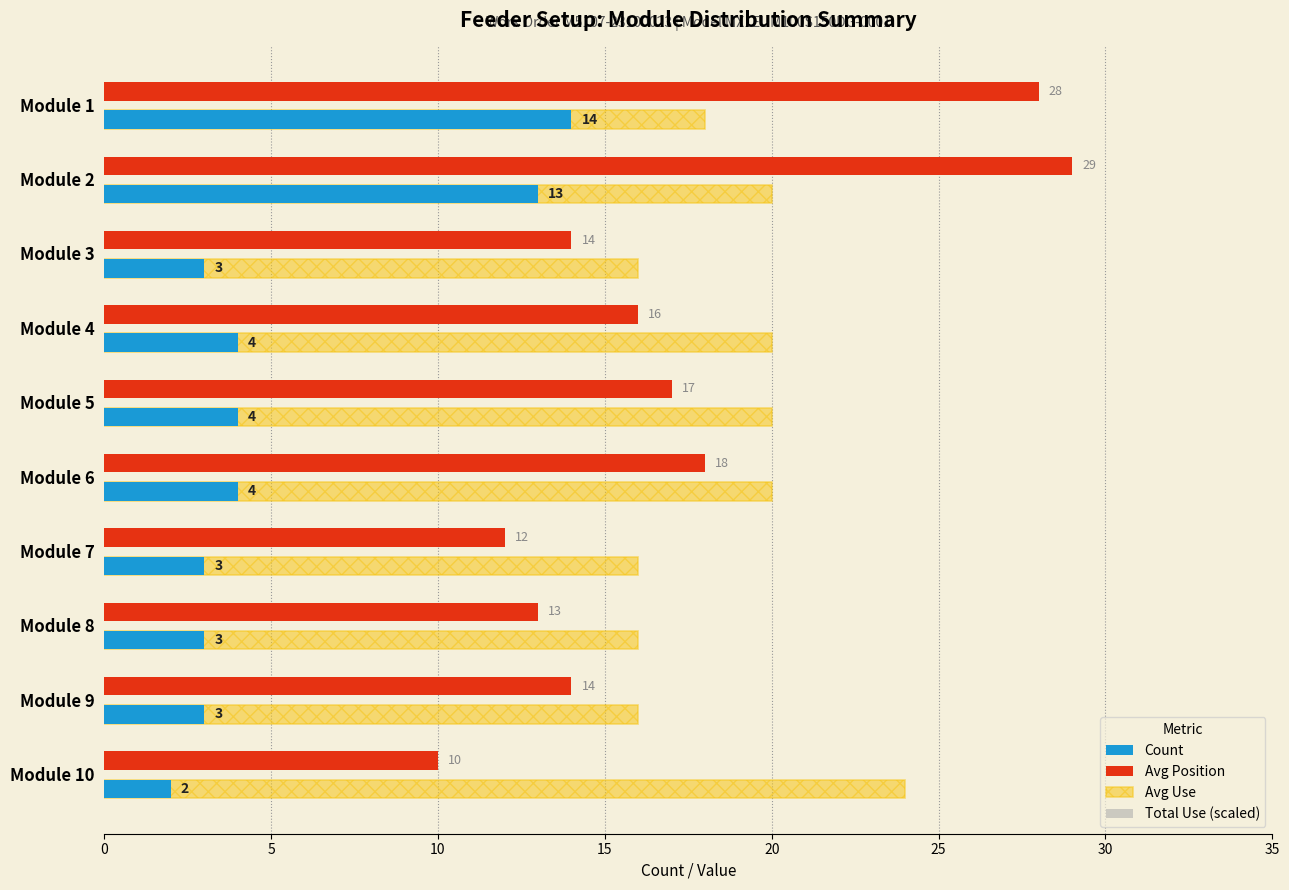

Where is Avg Position nearest to the value 19?

Module 6